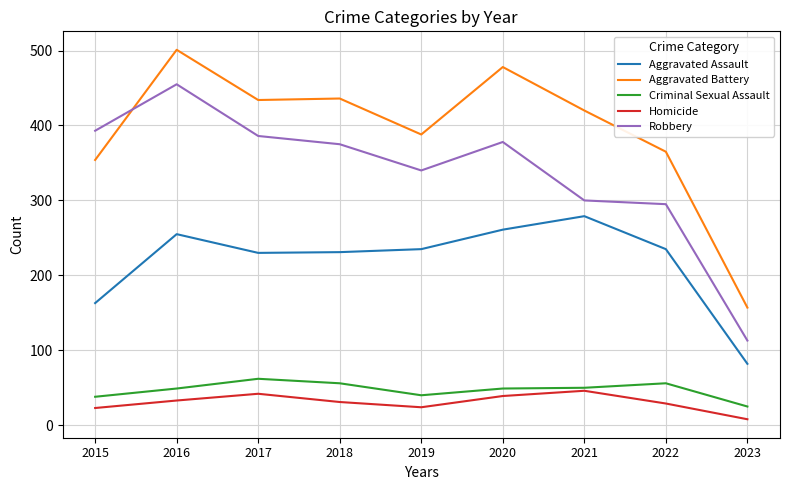

How many lines are shown in the chart?

5